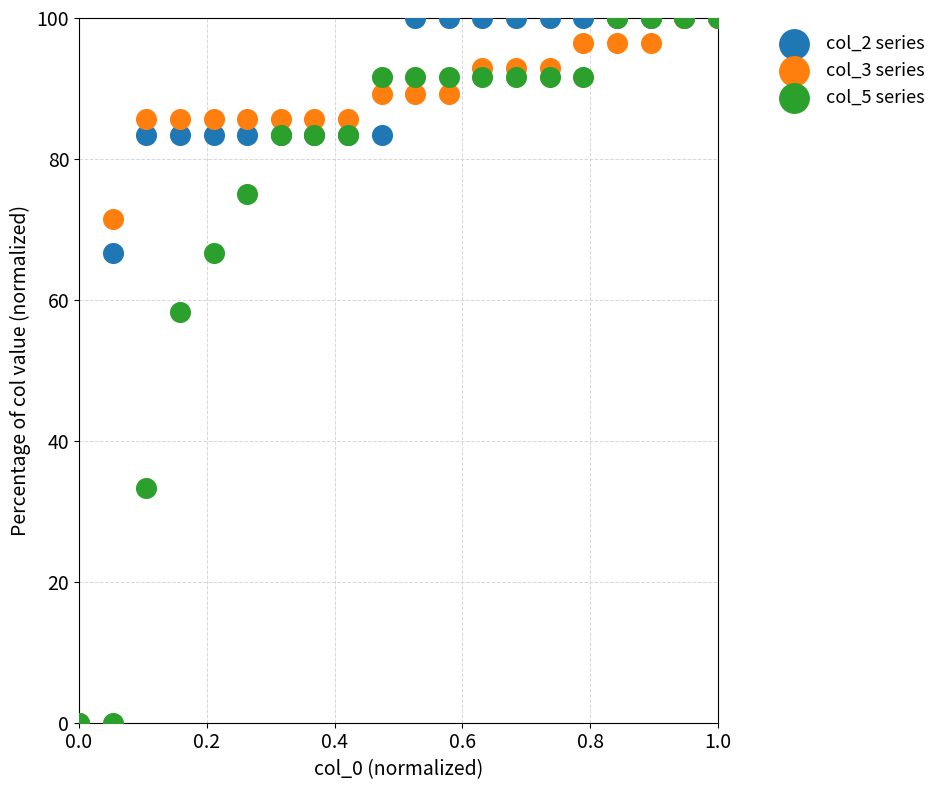

What are all the series names shown in the legend?

col_2 series, col_3 series, col_5 series